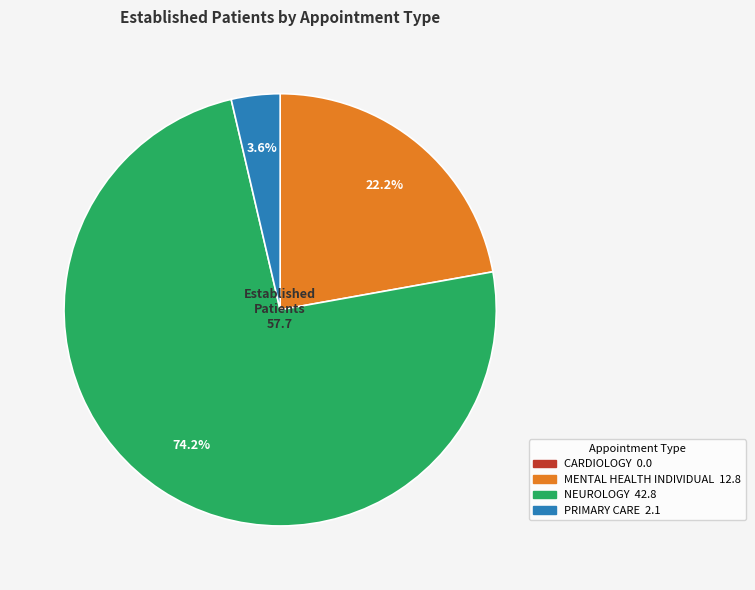

Between NEUROLOGY and MENTAL HEALTH INDIVIDUAL, which is larger?

NEUROLOGY